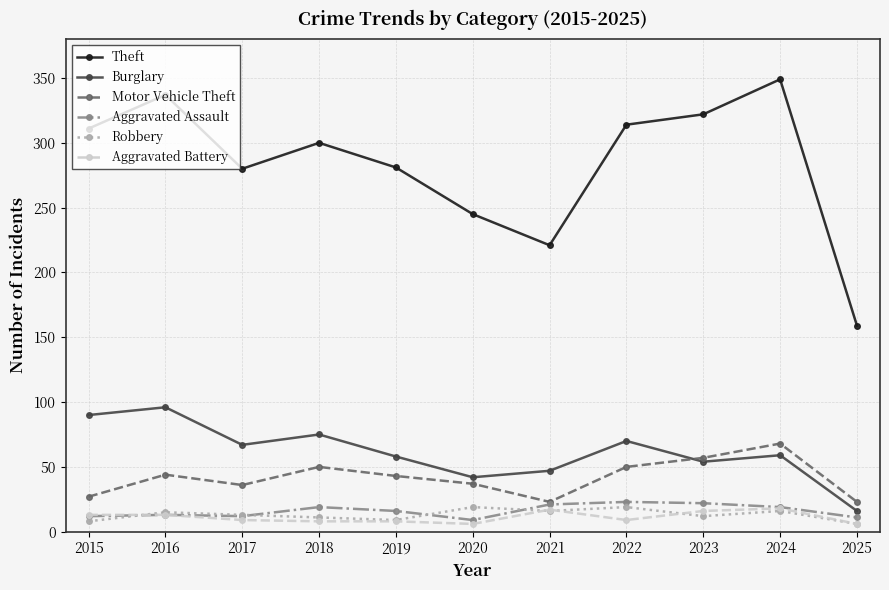

Which series has the largest total across all categories?

Theft